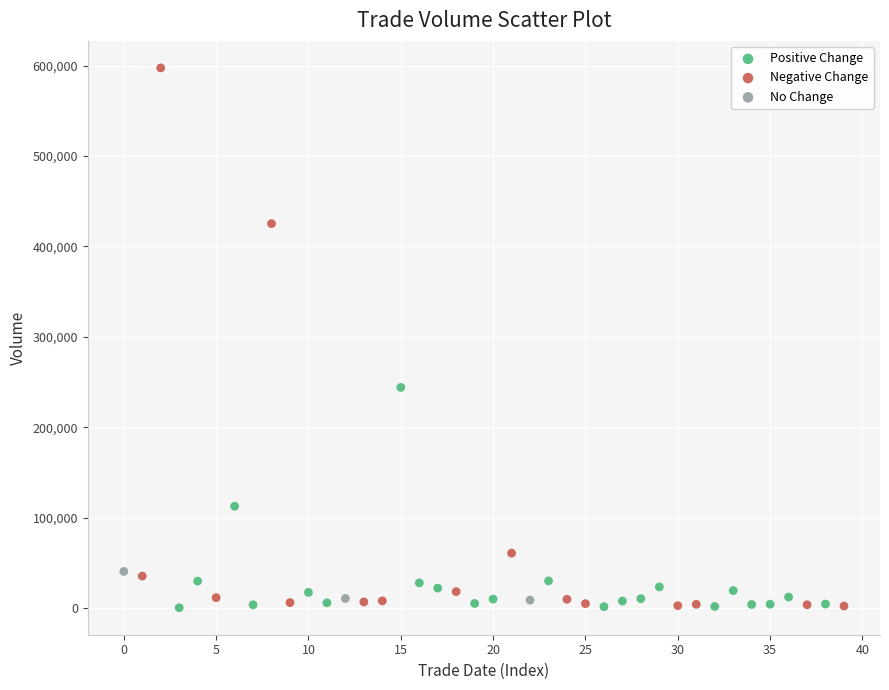

Which series has the widest spread of Y values?

Negative Change